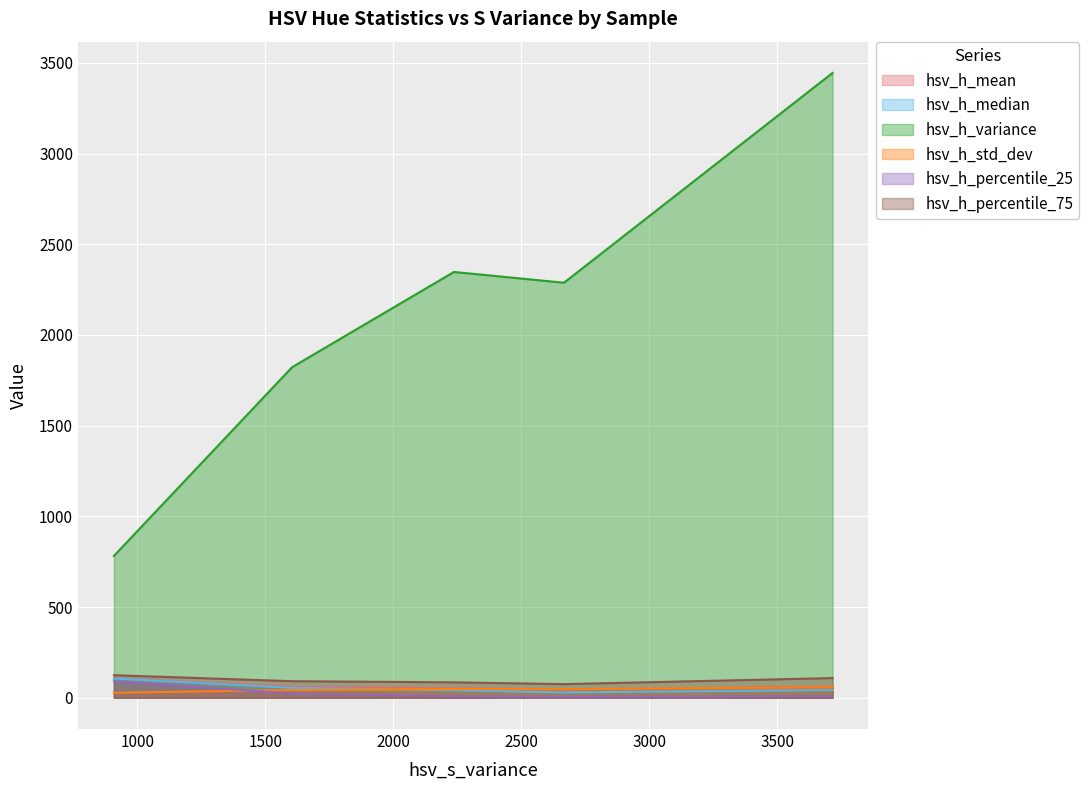

In hsv_h_percentile_25, how many points are lower than both neighbors (excluding endpoints)?

1